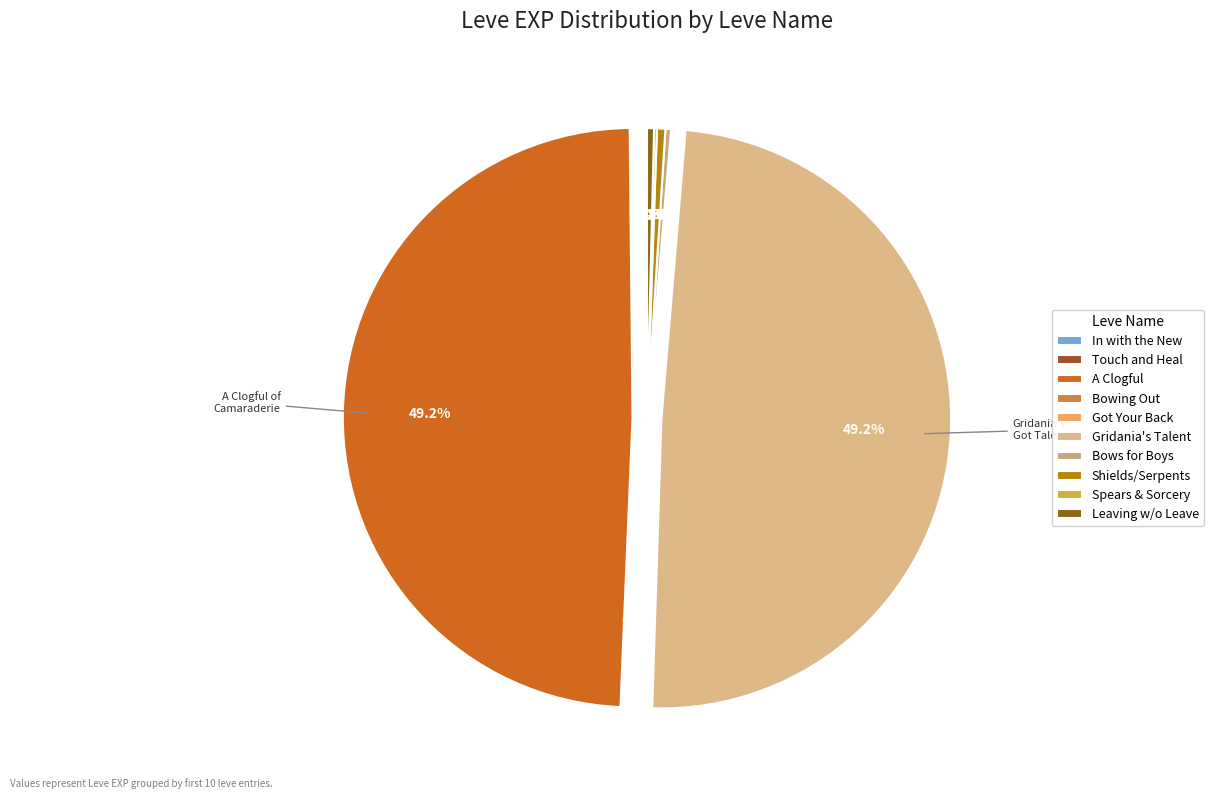

Rank the categories by value from lowest to highest.

In with the New, Touch and Heal, Bowing Out, Got Your Back, Spears and Sorcery, Bows for the Boys, Leaving without Leave, Shields for the Serpents, A Clogful of Camaraderie, Gridania's Got Talent